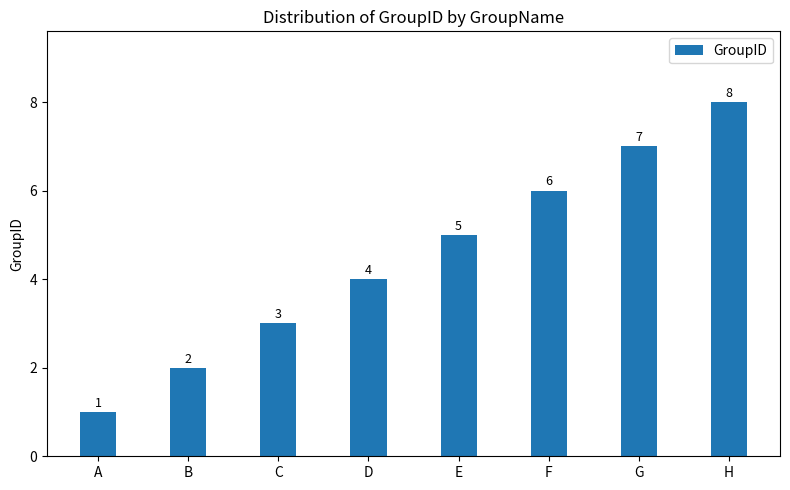

How many distinct data groups are displayed?

1